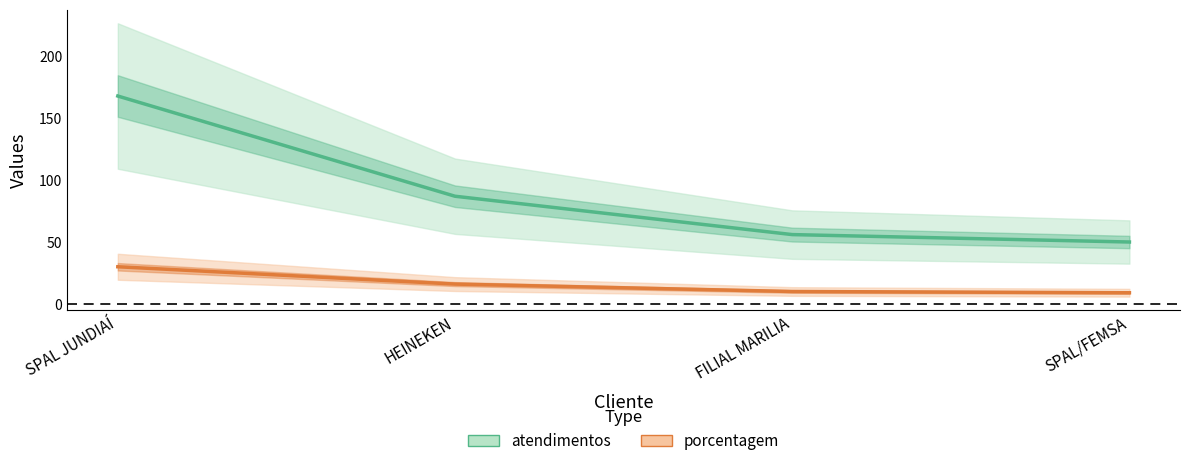

Where does the atendimentos series first go above 87?

SPAL JUNDIAÍ